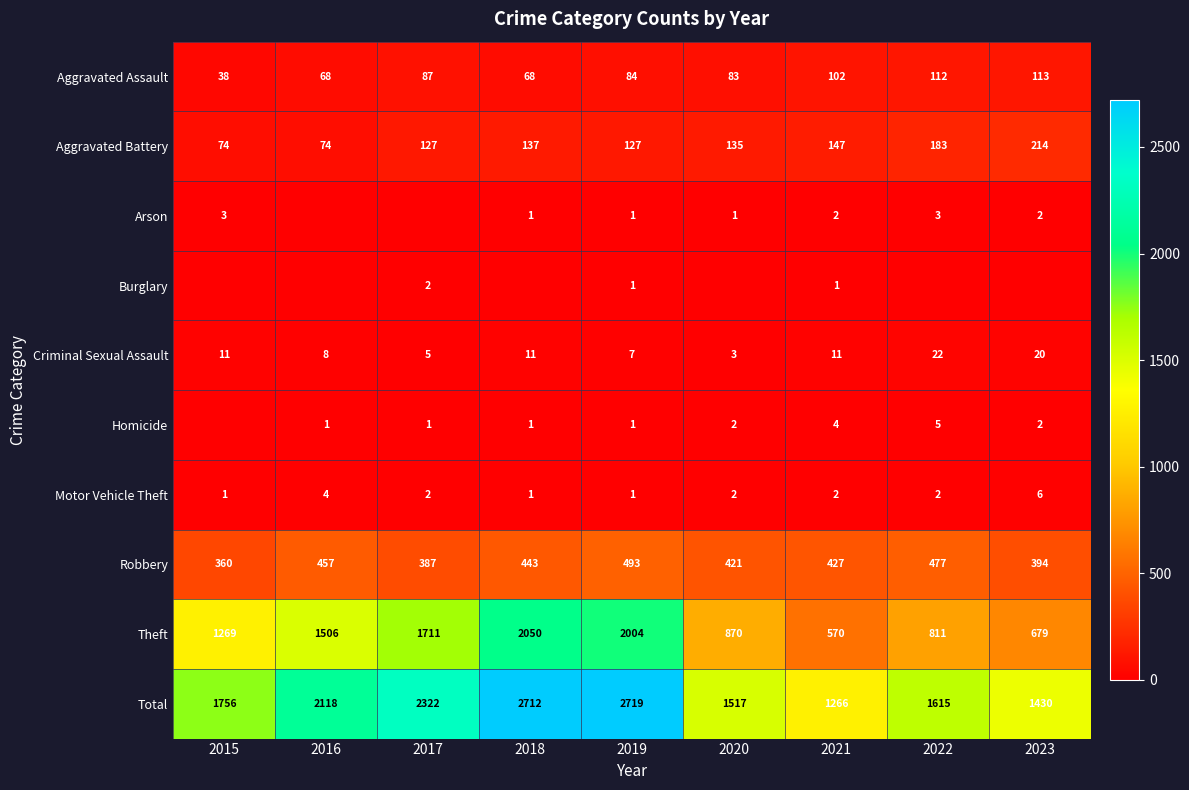

How many data points in Robbery are less than 427?

4